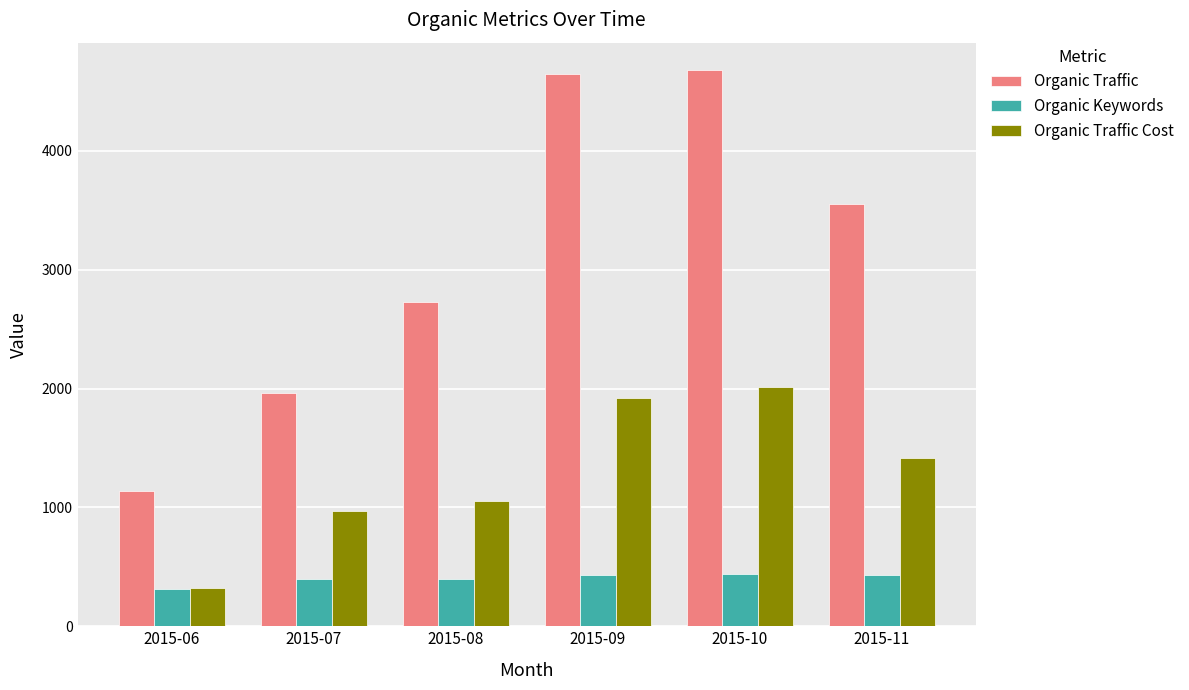

Count the number of data series in this chart.

3